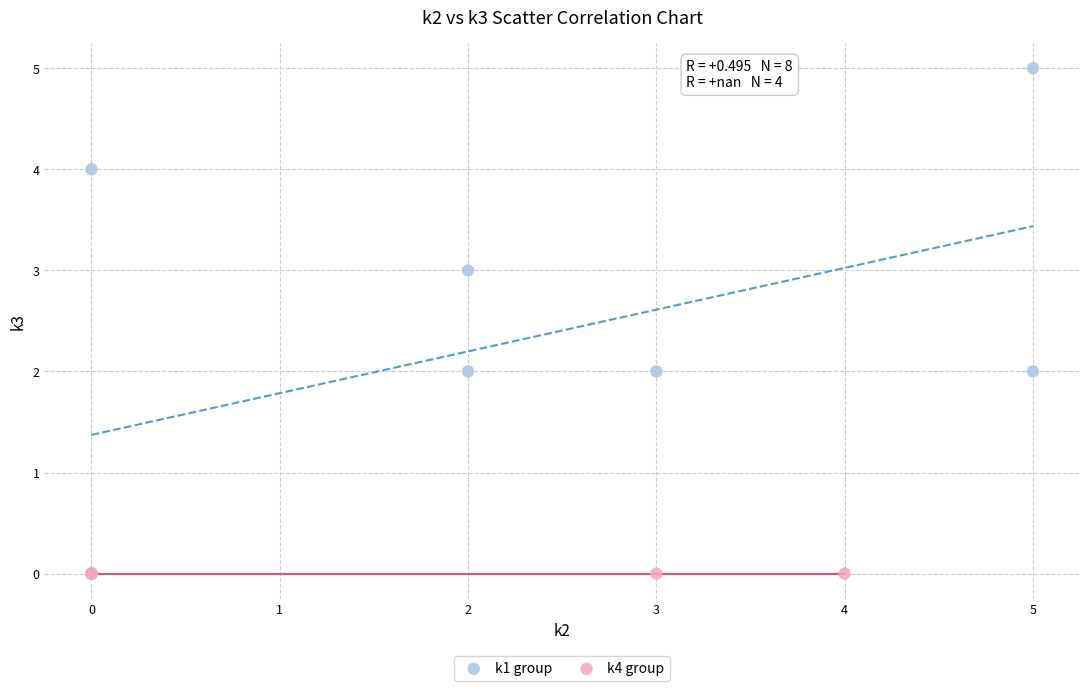

Which series contains the highest Y value?

k1 group